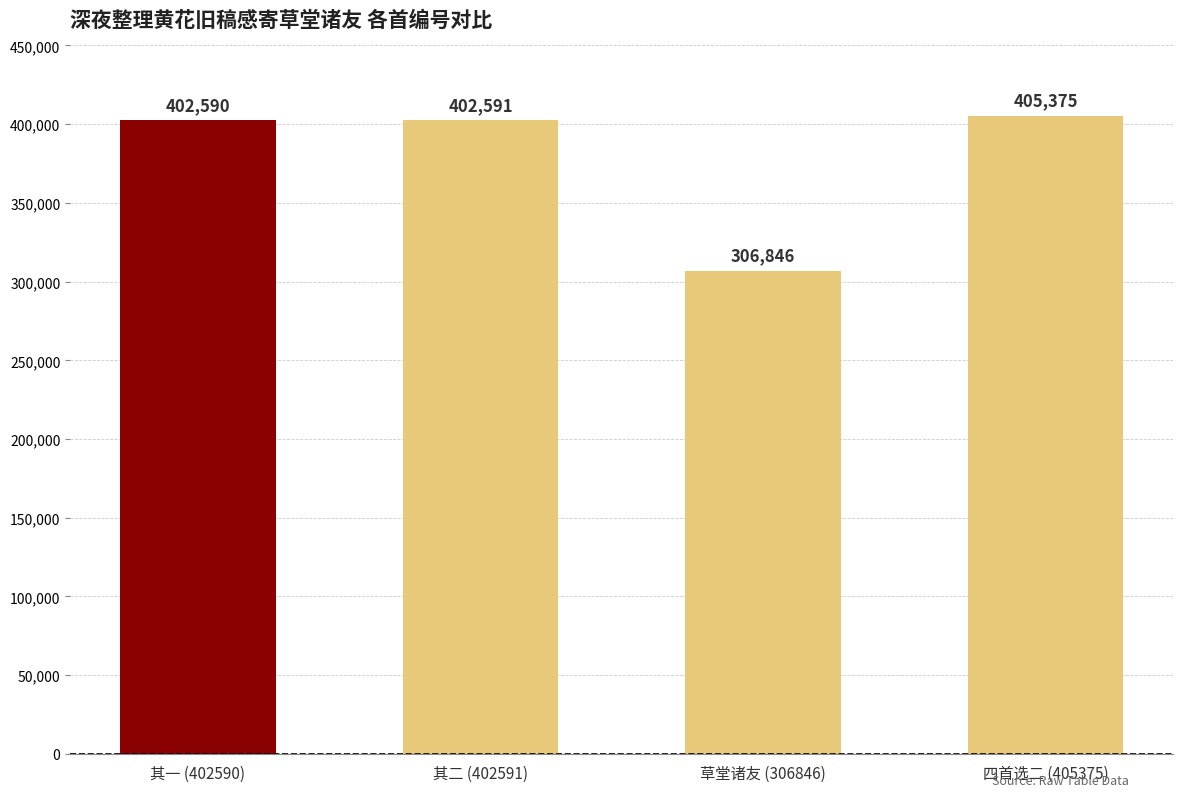

List the labels in order of value, smallest first.

草堂诸友 (306846), 其一 (402590), 其二 (402591), 四首选二 (405375)